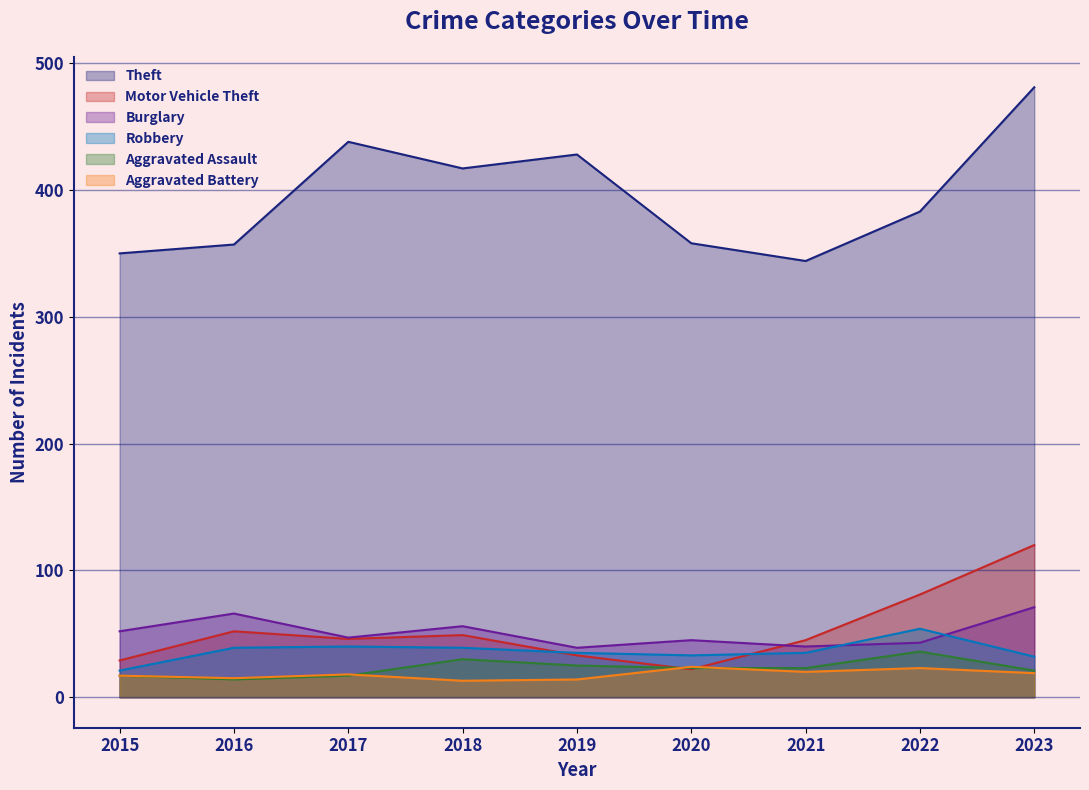

Where is Burglary nearest to the value 55?

2018